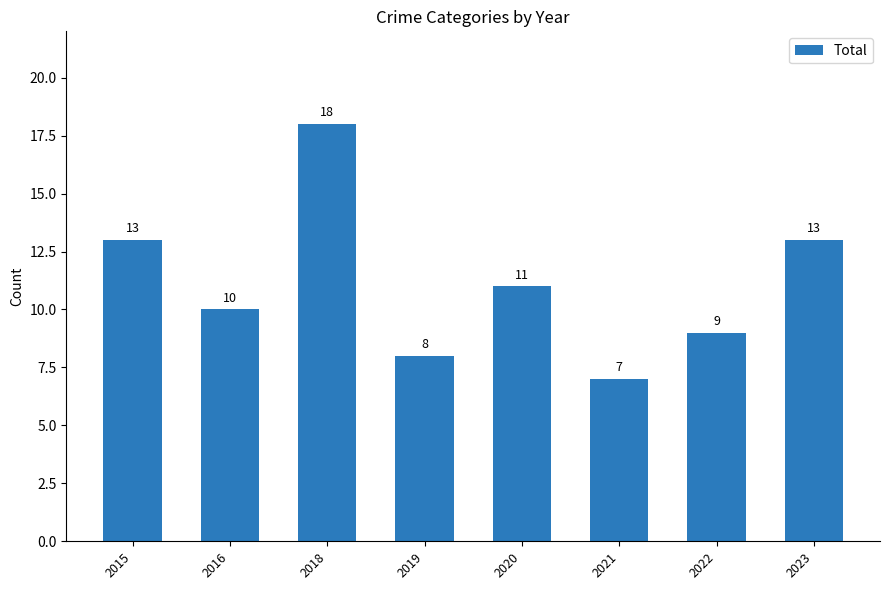

Where does the data first go above 11?

2015